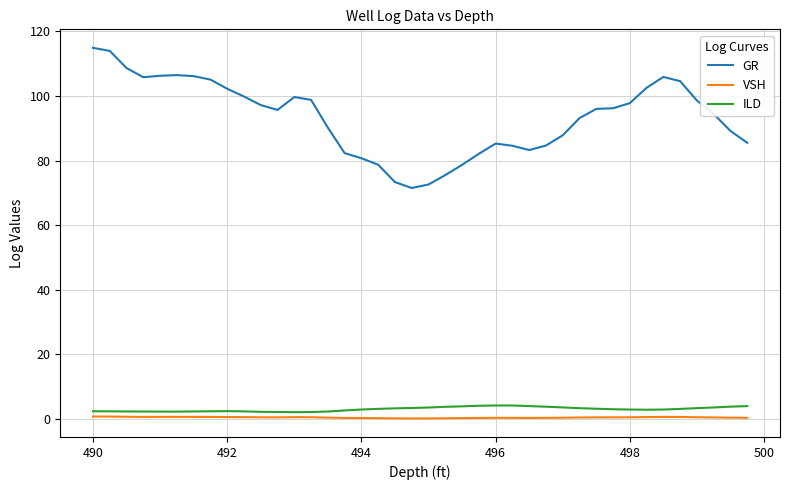

Which series has the widest spread of values?

GR